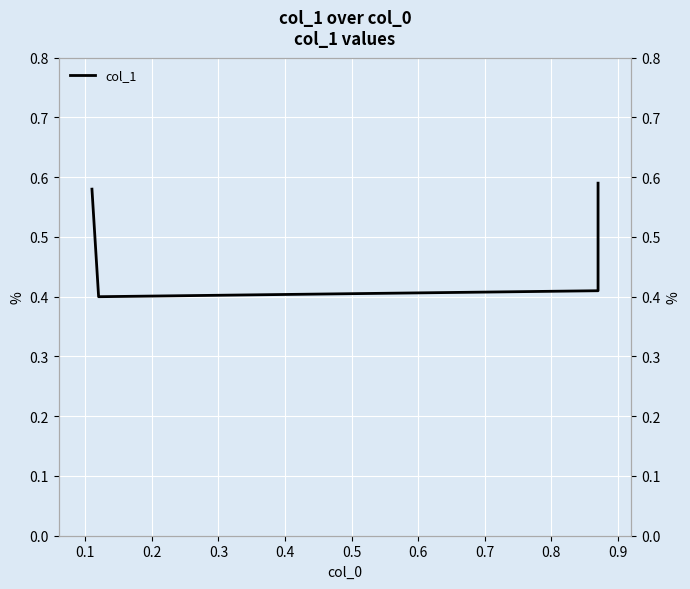

What is the smallest value displayed?

0.4